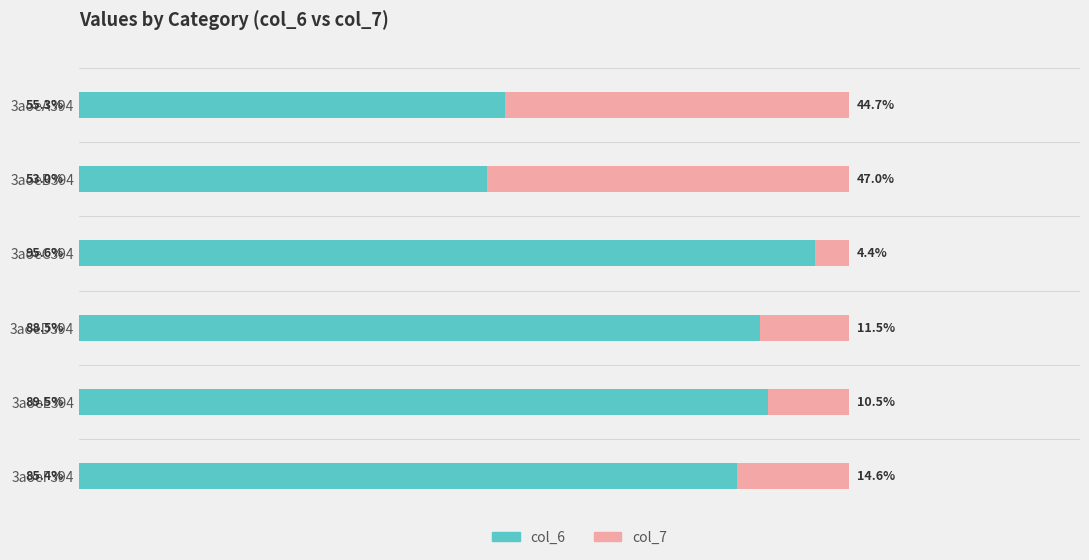

Which category has the highest value in the col_6 series?

3aoeC394